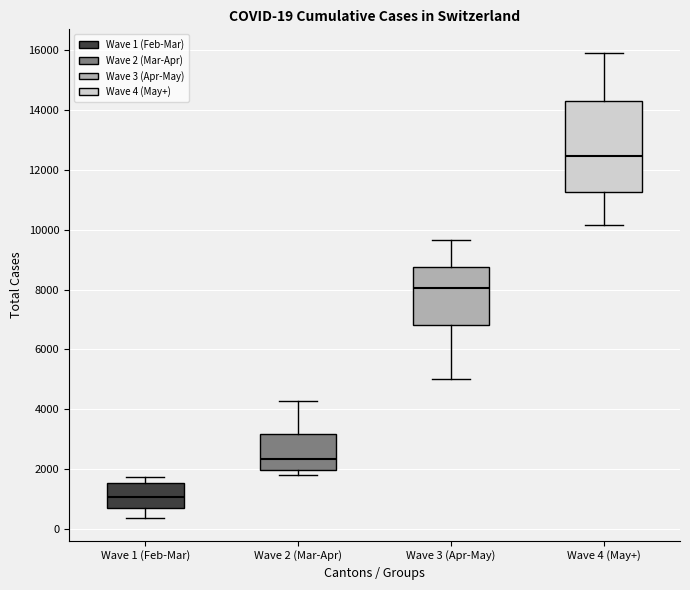

Which box has the lowest median line?

Wave 1 (Feb-Mar)